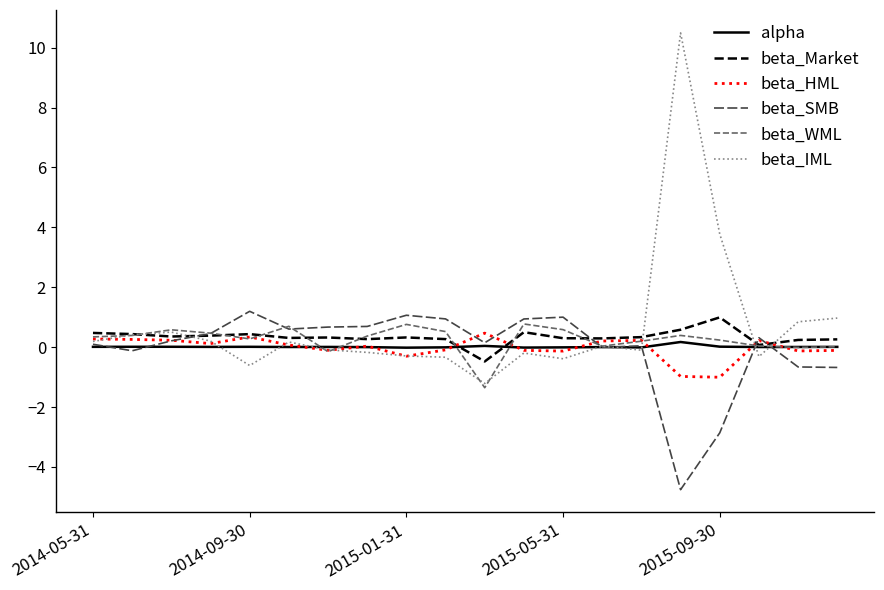

True or false: alpha has more than 2 points higher than both neighbors.

True